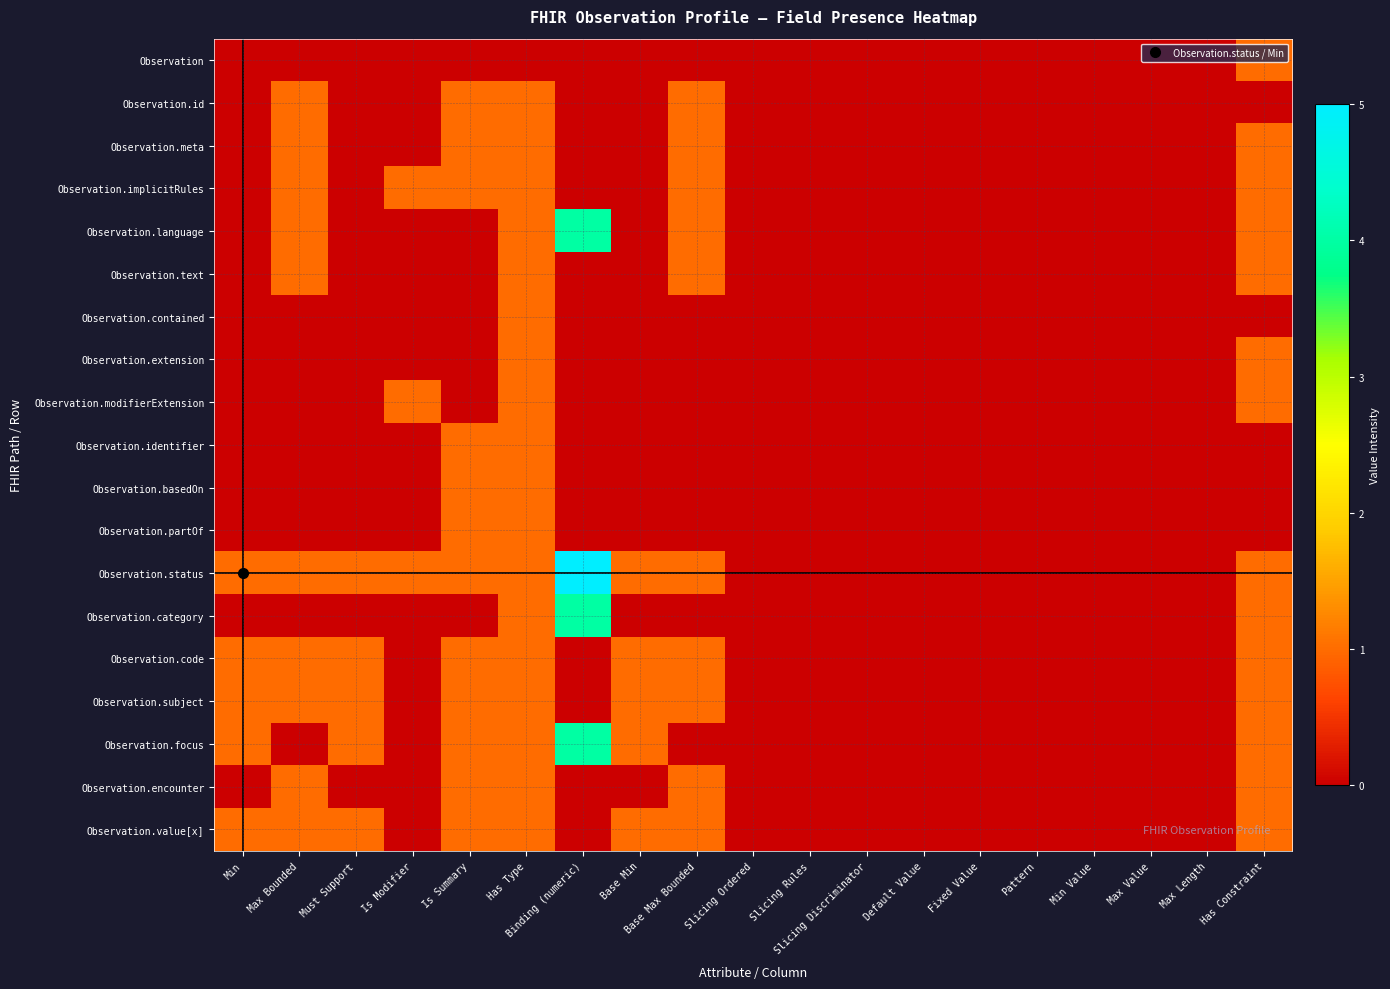

Reading right to left, transcribe all the data shown in this chart.

Observation: Has Constraint=1	Max Length=0	Max Value=0	Min Value=0	Pattern=0	Fixed Value=0	Default Value=0	Slicing Discriminator=0	Slicing Rules=0	Slicing Ordered=0	Base Max Bounded=0	Base Min=0	Binding (numeric)=0	Has Type=0	Is Summary=0	Is Modifier=0	Must Support=0	Max Bounded=0	Min=0
Observation.id: Has Constraint=0	Max Length=0	Max Value=0	Min Value=0	Pattern=0	Fixed Value=0	Default Value=0	Slicing Discriminator=0	Slicing Rules=0	Slicing Ordered=0	Base Max Bounded=1	Base Min=0	Binding (numeric)=0	Has Type=1	Is Summary=1	Is Modifier=0	Must Support=0	Max Bounded=1	Min=0
Observation.meta: Has Constraint=1	Max Length=0	Max Value=0	Min Value=0	Pattern=0	Fixed Value=0	Default Value=0	Slicing Discriminator=0	Slicing Rules=0	Slicing Ordered=0	Base Max Bounded=1	Base Min=0	Binding (numeric)=0	Has Type=1	Is Summary=1	Is Modifier=0	Must Support=0	Max Bounded=1	Min=0
Observation.implicitRules: Has Constraint=1	Max Length=0	Max Value=0	Min Value=0	Pattern=0	Fixed Value=0	Default Value=0	Slicing Discriminator=0	Slicing Rules=0	Slicing Ordered=0	Base Max Bounded=1	Base Min=0	Binding (numeric)=0	Has Type=1	Is Summary=1	Is Modifier=1	Must Support=0	Max Bounded=1	Min=0
Observation.language: Has Constraint=1	Max Length=0	Max Value=0	Min Value=0	Pattern=0	Fixed Value=0	Default Value=0	Slicing Discriminator=0	Slicing Rules=0	Slicing Ordered=0	Base Max Bounded=1	Base Min=0	Binding (numeric)=4	Has Type=1	Is Summary=0	Is Modifier=0	Must Support=0	Max Bounded=1	Min=0
Observation.text: Has Constraint=1	Max Length=0	Max Value=0	Min Value=0	Pattern=0	Fixed Value=0	Default Value=0	Slicing Discriminator=0	Slicing Rules=0	Slicing Ordered=0	Base Max Bounded=1	Base Min=0	Binding (numeric)=0	Has Type=1	Is Summary=0	Is Modifier=0	Must Support=0	Max Bounded=1	Min=0
Observation.contained: Has Constraint=0	Max Length=0	Max Value=0	Min Value=0	Pattern=0	Fixed Value=0	Default Value=0	Slicing Discriminator=0	Slicing Rules=0	Slicing Ordered=0	Base Max Bounded=0	Base Min=0	Binding (numeric)=0	Has Type=1	Is Summary=0	Is Modifier=0	Must Support=0	Max Bounded=0	Min=0
Observation.extension: Has Constraint=1	Max Length=0	Max Value=0	Min Value=0	Pattern=0	Fixed Value=0	Default Value=0	Slicing Discriminator=0	Slicing Rules=0	Slicing Ordered=0	Base Max Bounded=0	Base Min=0	Binding (numeric)=0	Has Type=1	Is Summary=0	Is Modifier=0	Must Support=0	Max Bounded=0	Min=0
Observation.modifierExtension: Has Constraint=1	Max Length=0	Max Value=0	Min Value=0	Pattern=0	Fixed Value=0	Default Value=0	Slicing Discriminator=0	Slicing Rules=0	Slicing Ordered=0	Base Max Bounded=0	Base Min=0	Binding (numeric)=0	Has Type=1	Is Summary=0	Is Modifier=1	Must Support=0	Max Bounded=0	Min=0
Observation.identifier: Has Constraint=0	Max Length=0	Max Value=0	Min Value=0	Pattern=0	Fixed Value=0	Default Value=0	Slicing Discriminator=0	Slicing Rules=0	Slicing Ordered=0	Base Max Bounded=0	Base Min=0	Binding (numeric)=0	Has Type=1	Is Summary=1	Is Modifier=0	Must Support=0	Max Bounded=0	Min=0
Observation.basedOn: Has Constraint=0	Max Length=0	Max Value=0	Min Value=0	Pattern=0	Fixed Value=0	Default Value=0	Slicing Discriminator=0	Slicing Rules=0	Slicing Ordered=0	Base Max Bounded=0	Base Min=0	Binding (numeric)=0	Has Type=1	Is Summary=1	Is Modifier=0	Must Support=0	Max Bounded=0	Min=0
Observation.partOf: Has Constraint=0	Max Length=0	Max Value=0	Min Value=0	Pattern=0	Fixed Value=0	Default Value=0	Slicing Discriminator=0	Slicing Rules=0	Slicing Ordered=0	Base Max Bounded=0	Base Min=0	Binding (numeric)=0	Has Type=1	Is Summary=1	Is Modifier=0	Must Support=0	Max Bounded=0	Min=0
Observation.status: Has Constraint=1	Max Length=0	Max Value=0	Min Value=0	Pattern=0	Fixed Value=0	Default Value=0	Slicing Discriminator=0	Slicing Rules=0	Slicing Ordered=0	Base Max Bounded=1	Base Min=1	Binding (numeric)=5	Has Type=1	Is Summary=1	Is Modifier=1	Must Support=1	Max Bounded=1	Min=1
Observation.category: Has Constraint=1	Max Length=0	Max Value=0	Min Value=0	Pattern=0	Fixed Value=0	Default Value=0	Slicing Discriminator=0	Slicing Rules=0	Slicing Ordered=0	Base Max Bounded=0	Base Min=0	Binding (numeric)=4	Has Type=1	Is Summary=0	Is Modifier=0	Must Support=0	Max Bounded=0	Min=0
Observation.code: Has Constraint=1	Max Length=0	Max Value=0	Min Value=0	Pattern=0	Fixed Value=0	Default Value=0	Slicing Discriminator=0	Slicing Rules=0	Slicing Ordered=0	Base Max Bounded=1	Base Min=1	Binding (numeric)=0	Has Type=1	Is Summary=1	Is Modifier=0	Must Support=1	Max Bounded=1	Min=1
Observation.subject: Has Constraint=1	Max Length=0	Max Value=0	Min Value=0	Pattern=0	Fixed Value=0	Default Value=0	Slicing Discriminator=0	Slicing Rules=0	Slicing Ordered=0	Base Max Bounded=1	Base Min=1	Binding (numeric)=0	Has Type=1	Is Summary=1	Is Modifier=0	Must Support=1	Max Bounded=1	Min=1
Observation.focus: Has Constraint=1	Max Length=0	Max Value=0	Min Value=0	Pattern=0	Fixed Value=0	Default Value=0	Slicing Discriminator=0	Slicing Rules=0	Slicing Ordered=0	Base Max Bounded=0	Base Min=1	Binding (numeric)=4	Has Type=1	Is Summary=1	Is Modifier=0	Must Support=1	Max Bounded=0	Min=1
Observation.encounter: Has Constraint=1	Max Length=0	Max Value=0	Min Value=0	Pattern=0	Fixed Value=0	Default Value=0	Slicing Discriminator=0	Slicing Rules=0	Slicing Ordered=0	Base Max Bounded=1	Base Min=0	Binding (numeric)=0	Has Type=1	Is Summary=1	Is Modifier=0	Must Support=0	Max Bounded=1	Min=0
Observation.value[x]: Has Constraint=1	Max Length=0	Max Value=0	Min Value=0	Pattern=0	Fixed Value=0	Default Value=0	Slicing Discriminator=0	Slicing Rules=0	Slicing Ordered=0	Base Max Bounded=1	Base Min=1	Binding (numeric)=0	Has Type=1	Is Summary=1	Is Modifier=0	Must Support=1	Max Bounded=1	Min=1